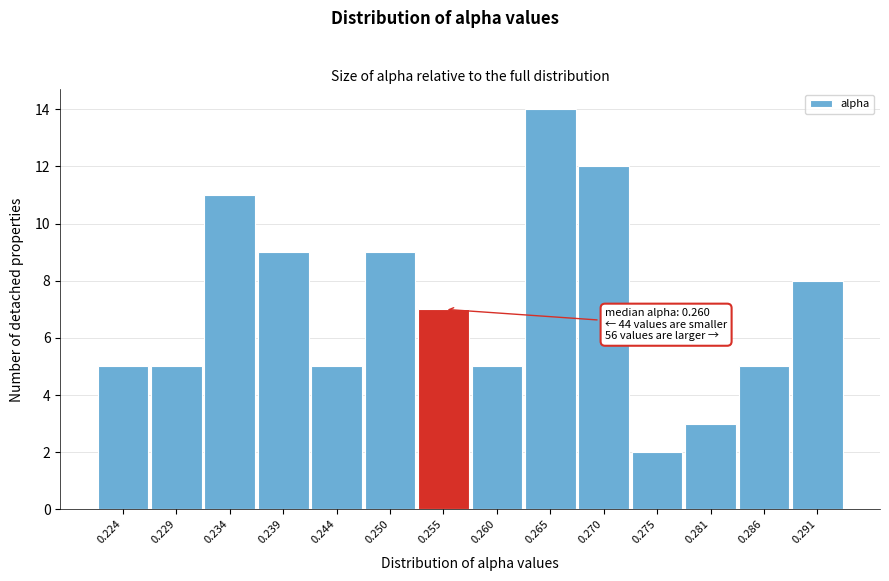

Reading left to right, list all the values displayed in this chart.

5	5	11	9	5	9	7	5	14	12	2	3	5	8